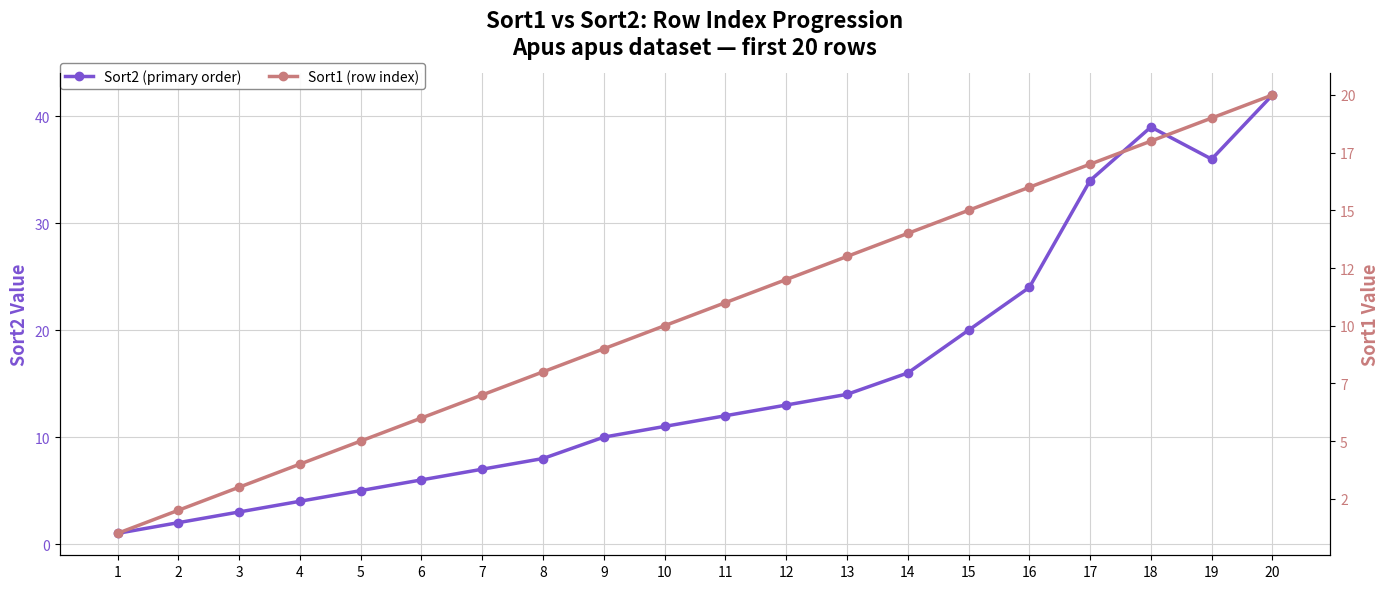

Reading left to right, what are all the values shown in this chart?

Sort2 (primary order): 1=1	2=2	3=3	4=4	5=5	6=6	7=7	8=8	9=10	10=11	11=12	12=13	13=14	14=16	15=20	16=24	17=34	18=39	19=36	20=42
Sort1 (row index): 1=1	2=2	3=3	4=4	5=5	6=6	7=7	8=8	9=9	10=10	11=11	12=12	13=13	14=14	15=15	16=16	17=17	18=18	19=19	20=20